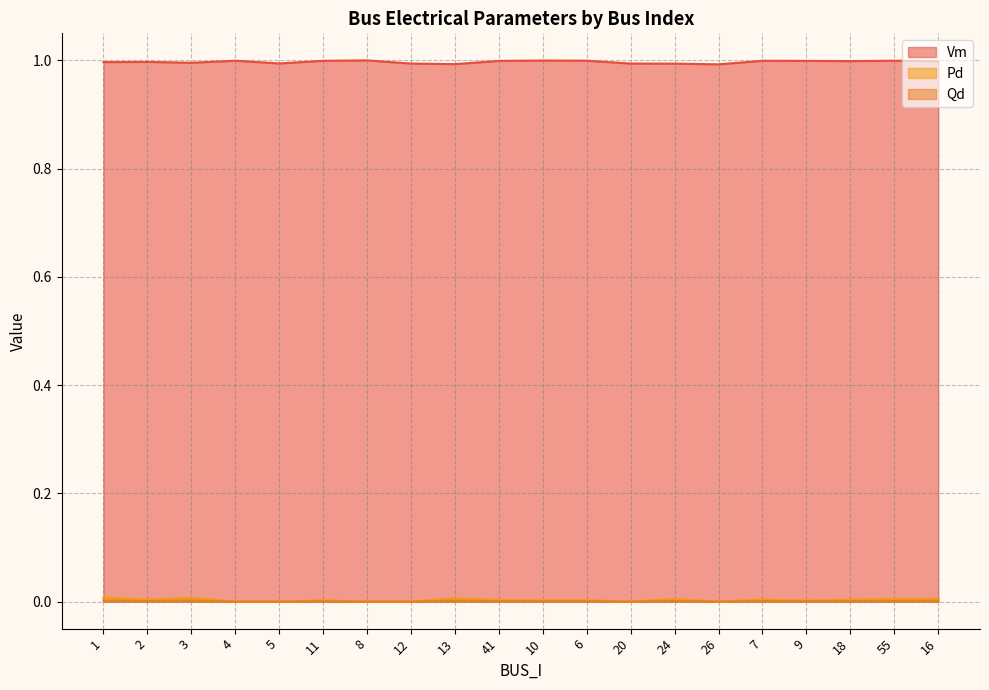

What is the value of the Vm point at the 6th from the left?

1.0